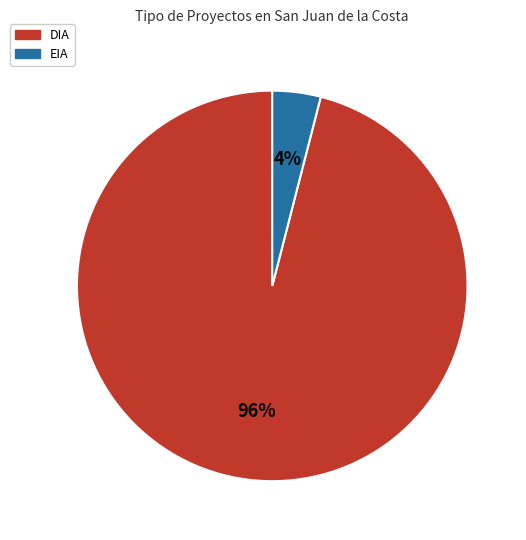

Combined, do DIA and EIA account for over 50%?

Yes